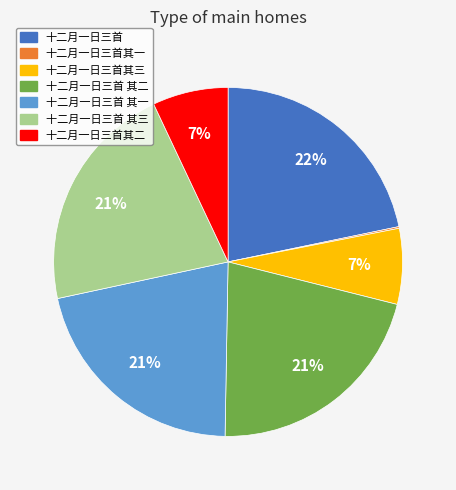

To the nearest percent, what percentage of the pie is 十二月一日三首其三?

7%